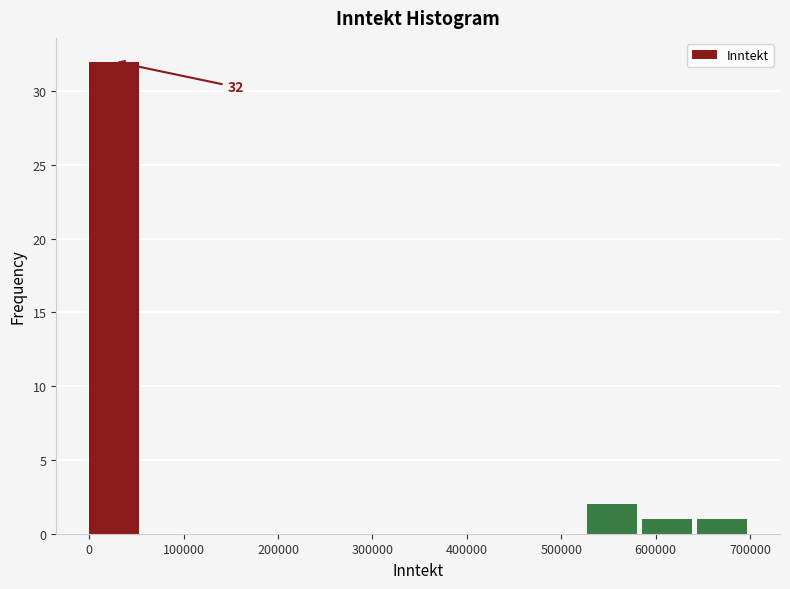

Over which range of the x-axis is the bar tallest?

0 to 60000